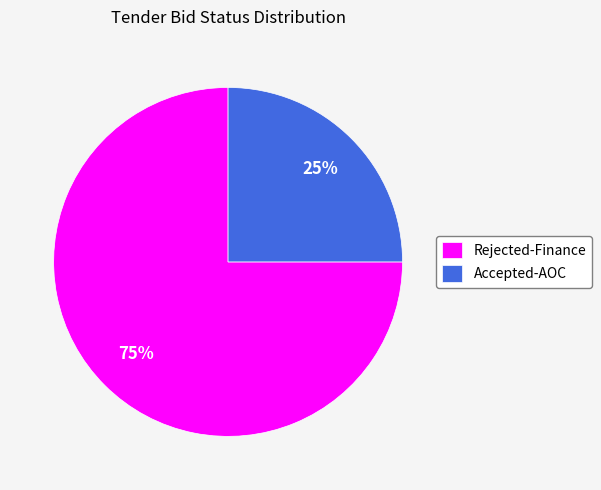

To the nearest percent, what is the average slice percentage?

50%